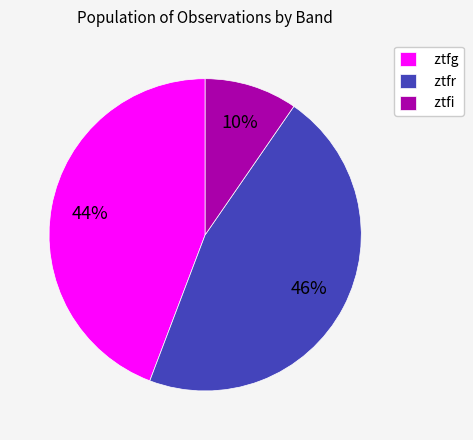

Combined, do ztfr and ztfi account for over 50%?

Yes